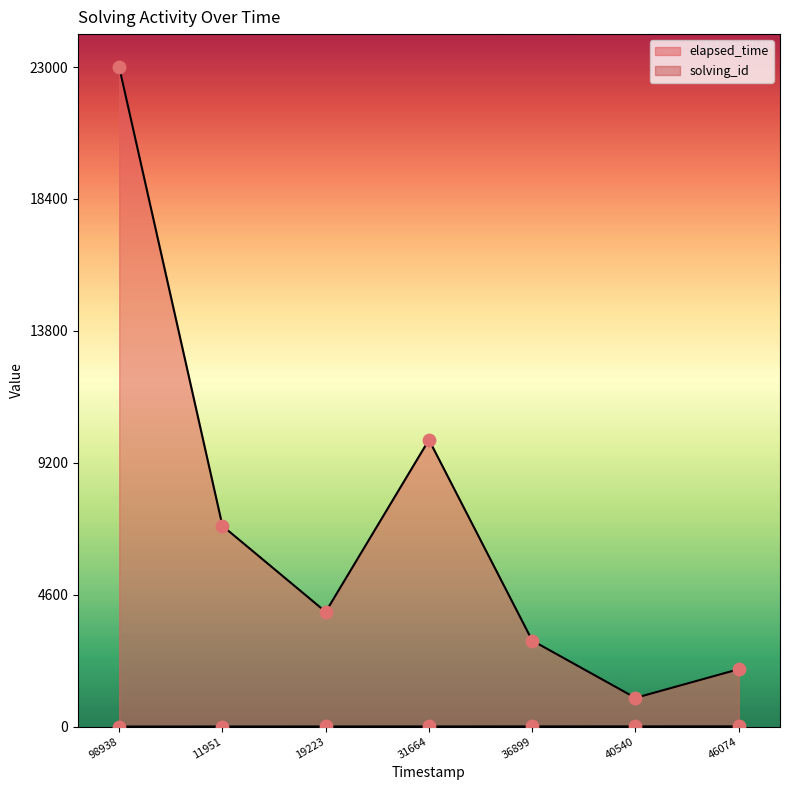

At how many categories does at least one series exceed 20877?

1